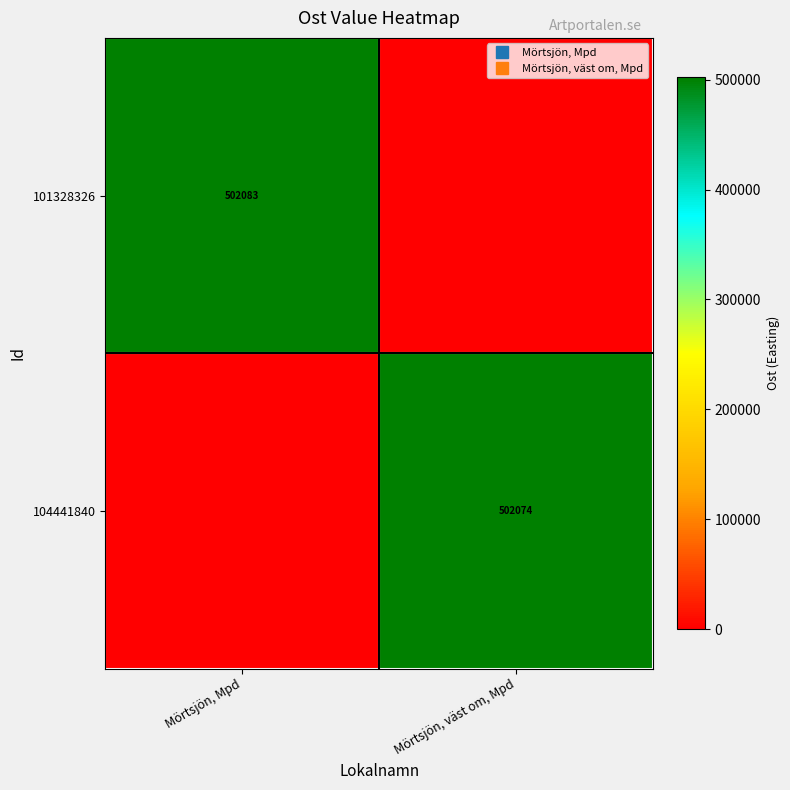

Which series has the largest range (max minus min)?

101328326